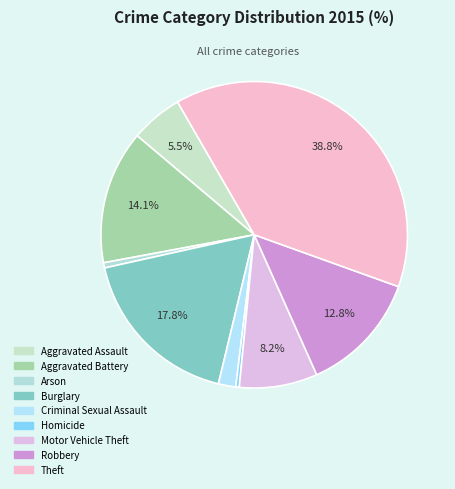

Which slice is the largest?

Theft